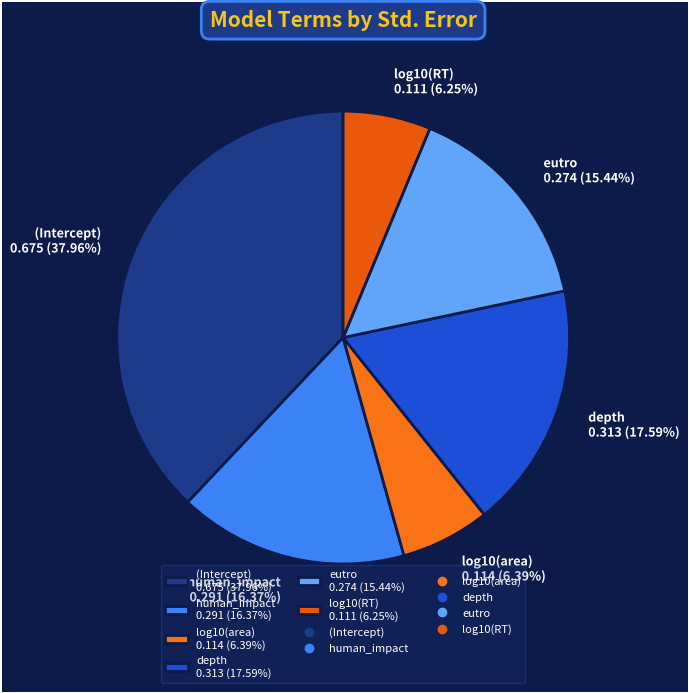

Count the number of slices in the pie.

6